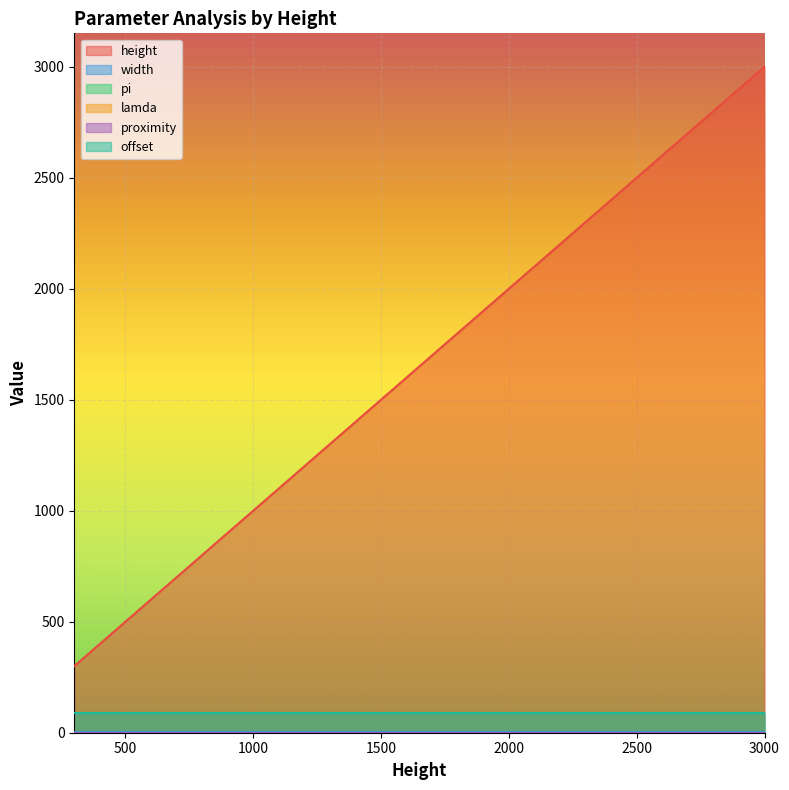

Does the chart display data point markers on the line(s)?

No